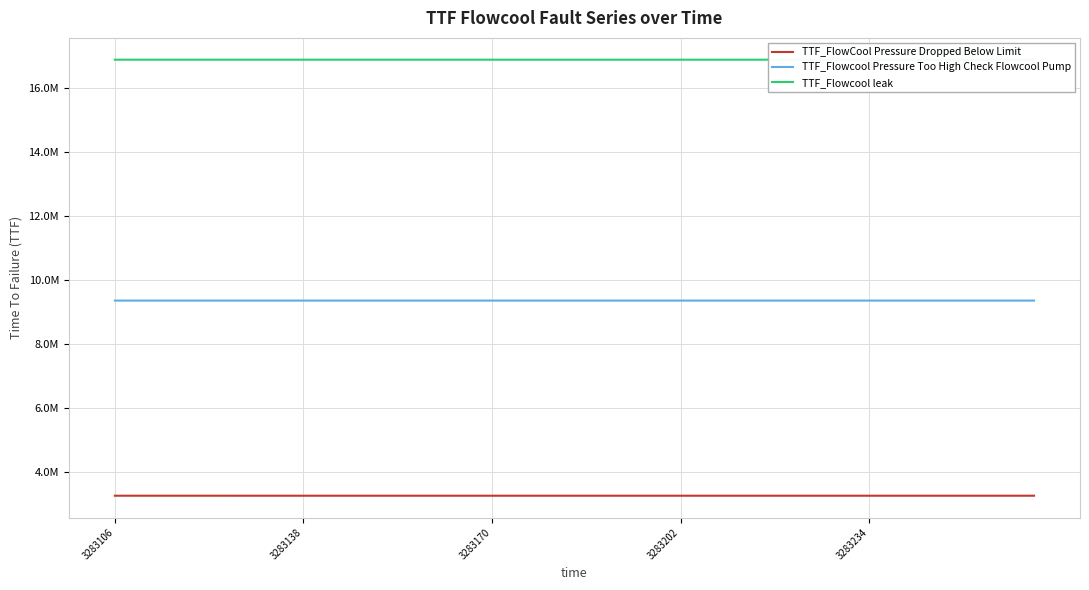

True or false: TTF_FlowCool Pressure Dropped Below Limit and TTF_Flowcool leak cross at least once.

False